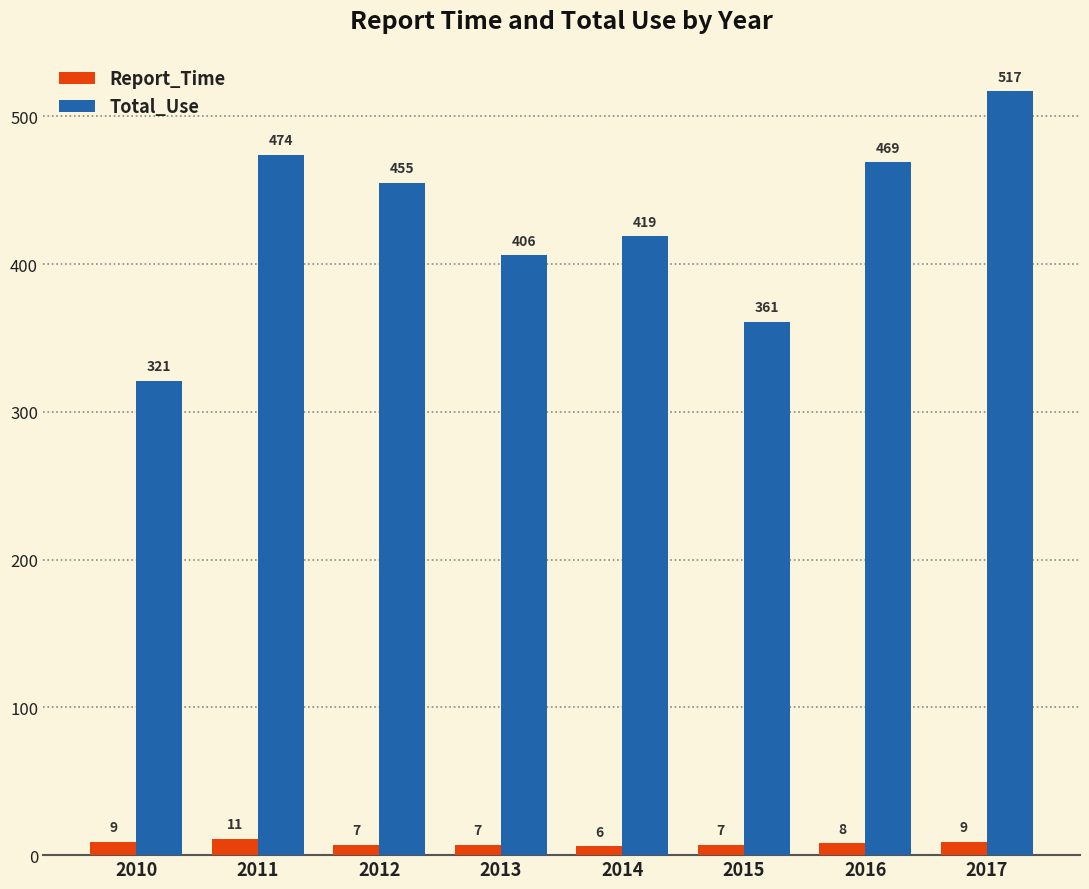

At which label does Report_Time reach its peak?

2011